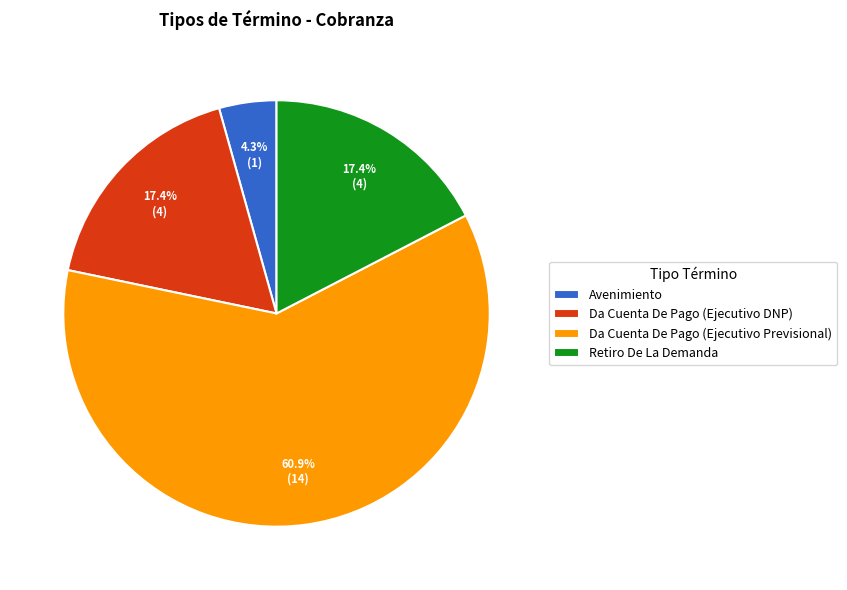

Count the number of slices in the pie.

4